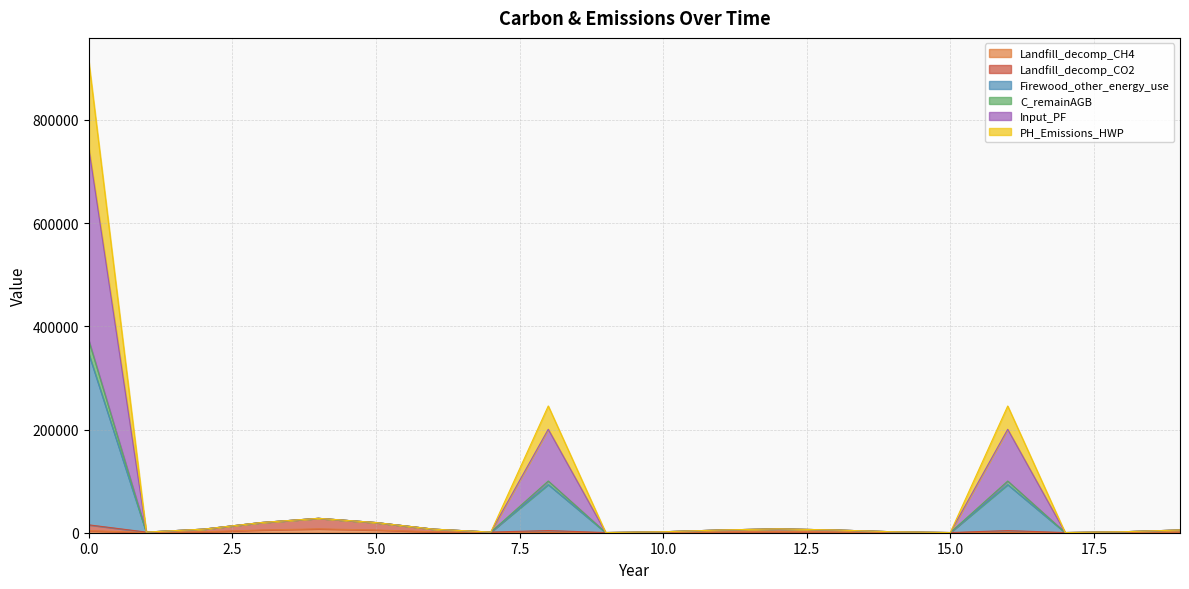

True or false: Landfill_decomp_CO2 has more than 1 interior local peaks.

True